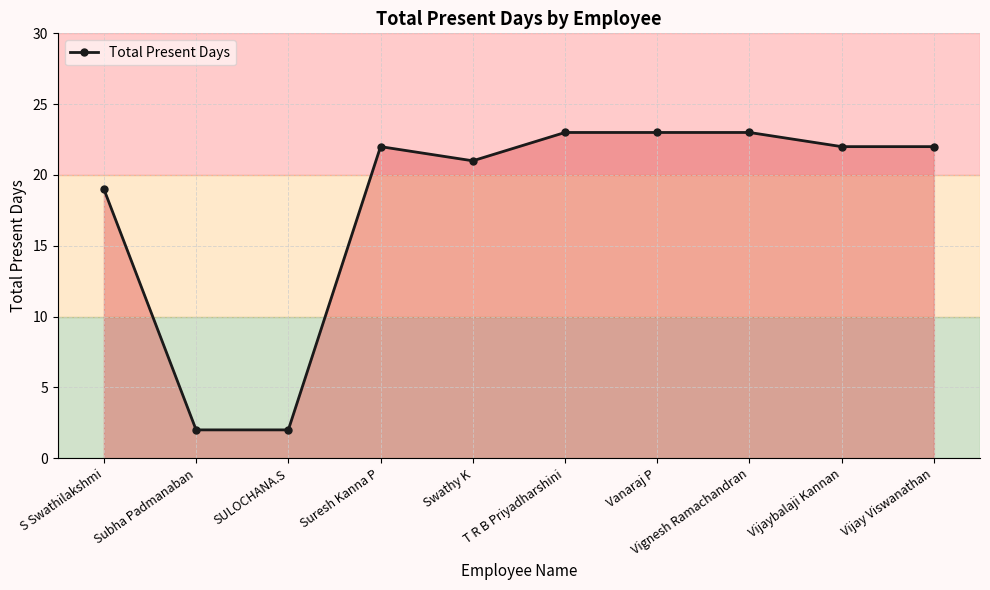

How many series are shown in this chart?

1